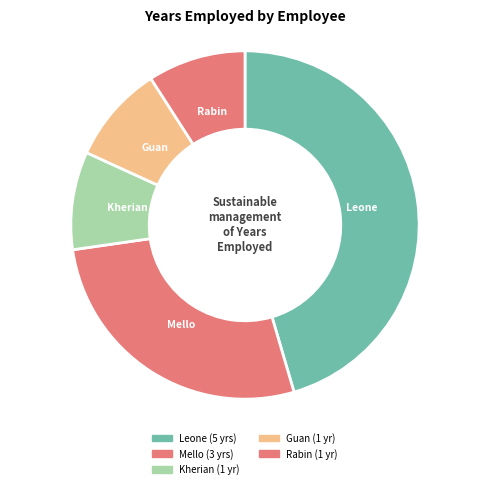

How much of the chart is everything except Rabin?

90.9%